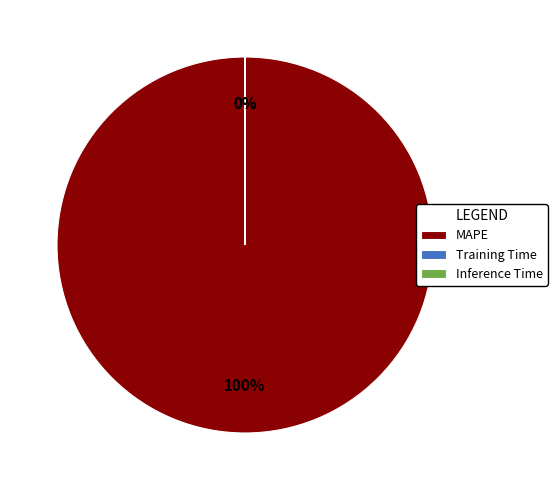

True or false: MAPE accounts for 100% of the total.

True